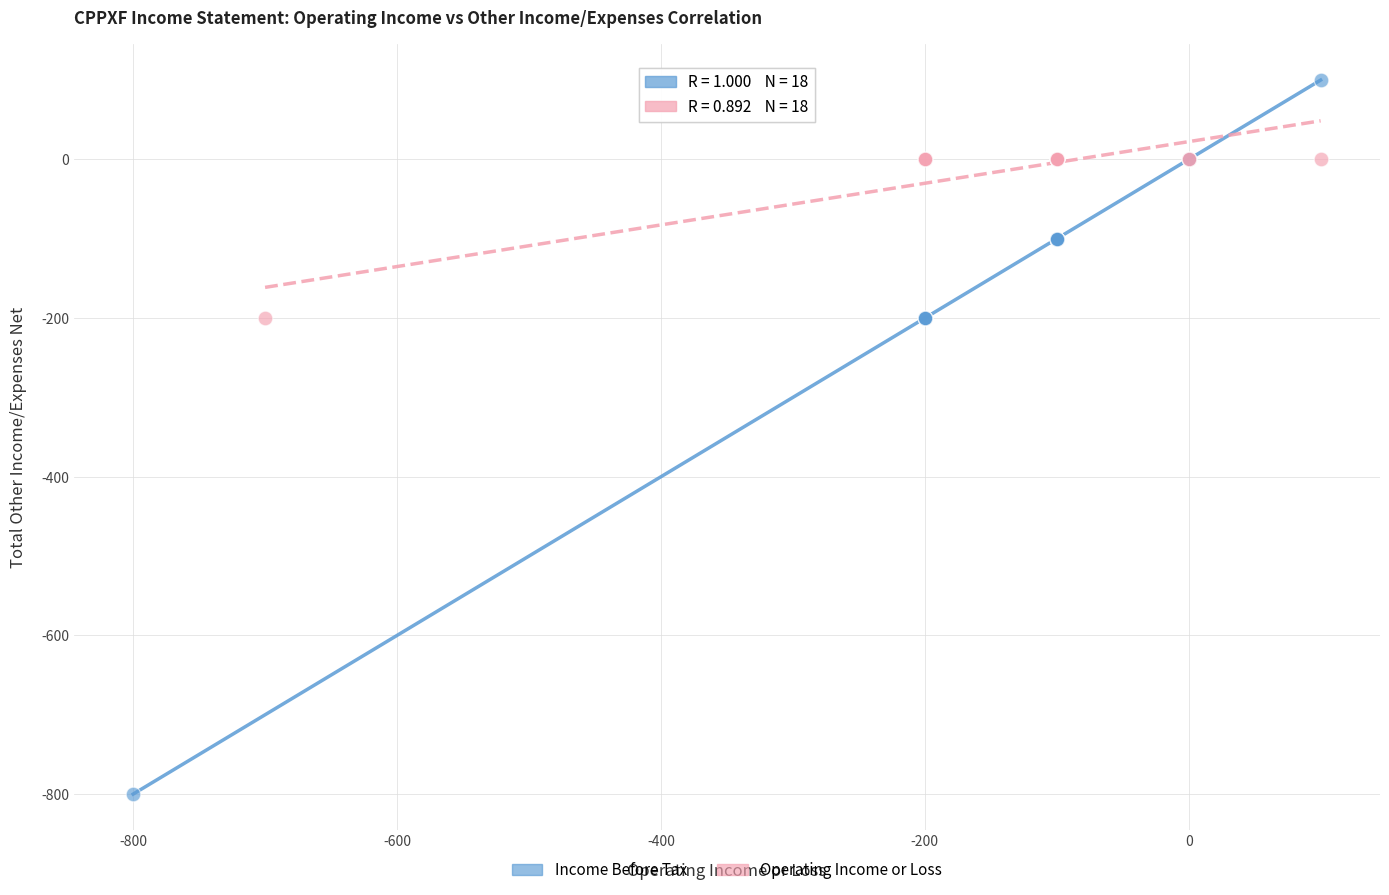

Which series reaches the maximum Y coordinate?

Income Before Tax